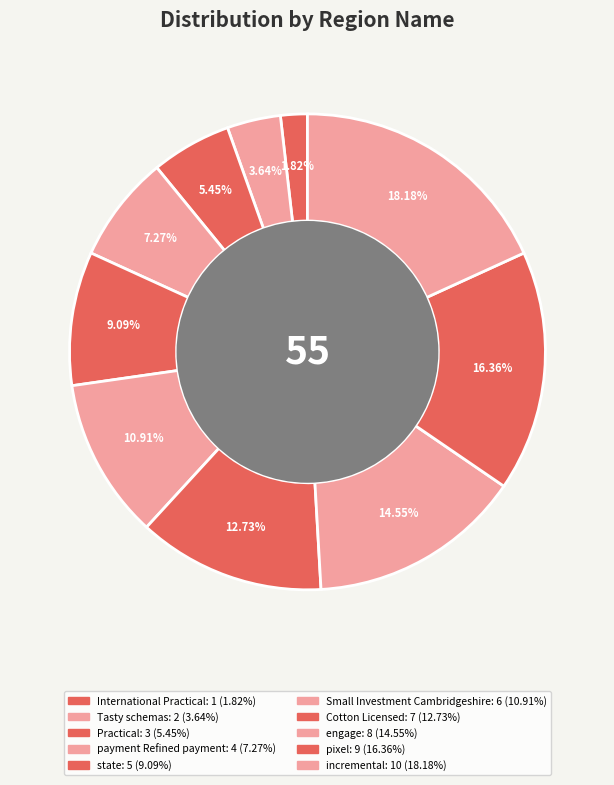

How many segments does this pie chart have?

10